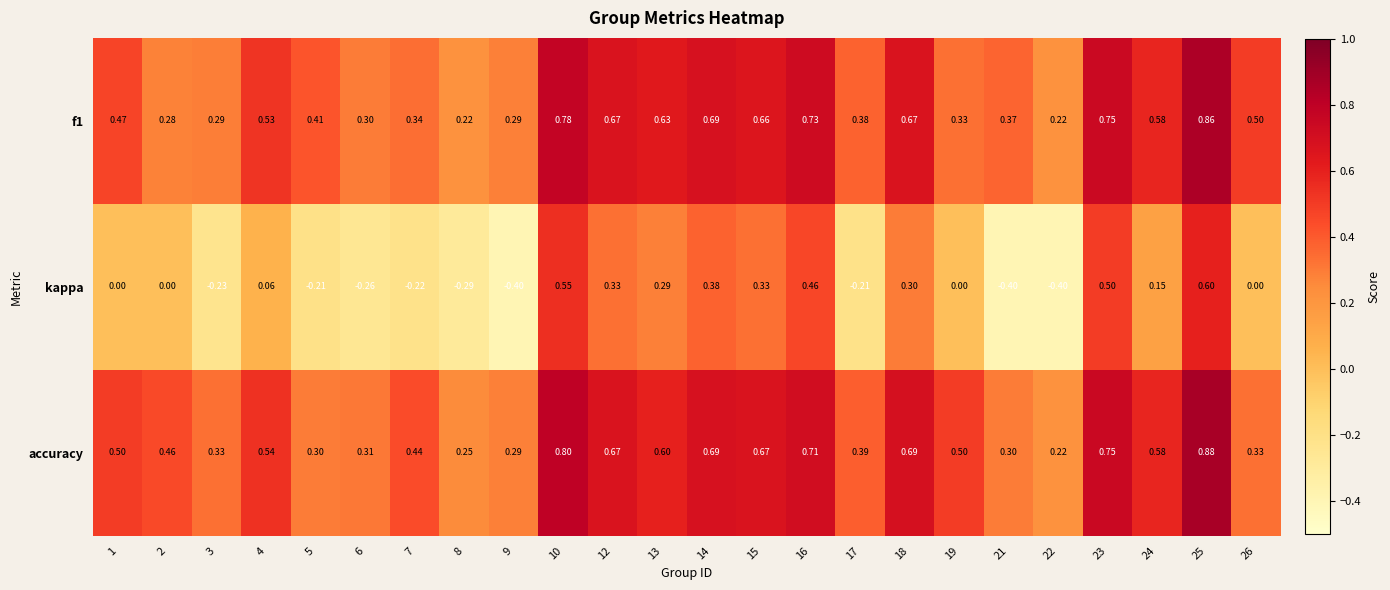

Which series has the widest spread of values?

kappa